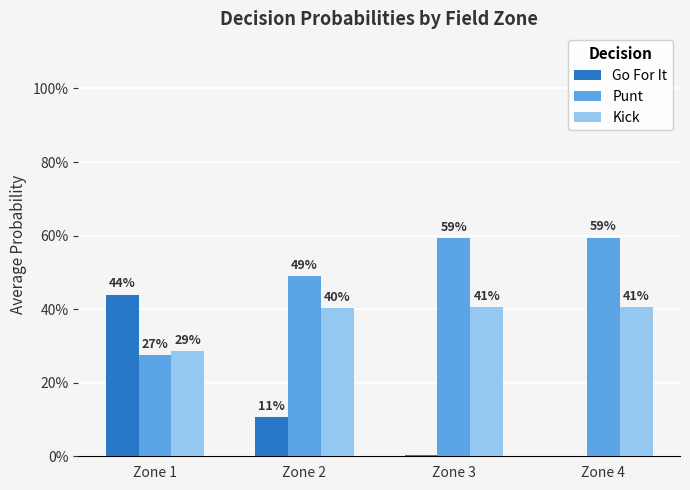

Are the bars grouped side by side (vs. stacked)?

Yes